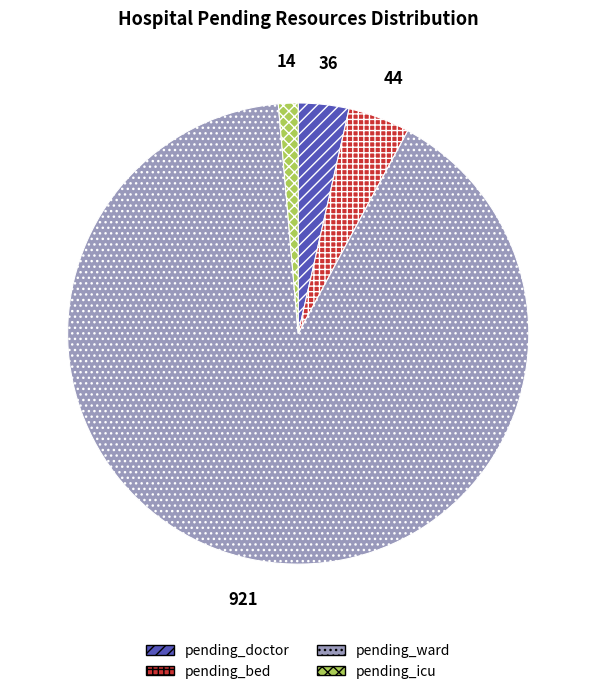

Which slice is the smallest?

pending_icu